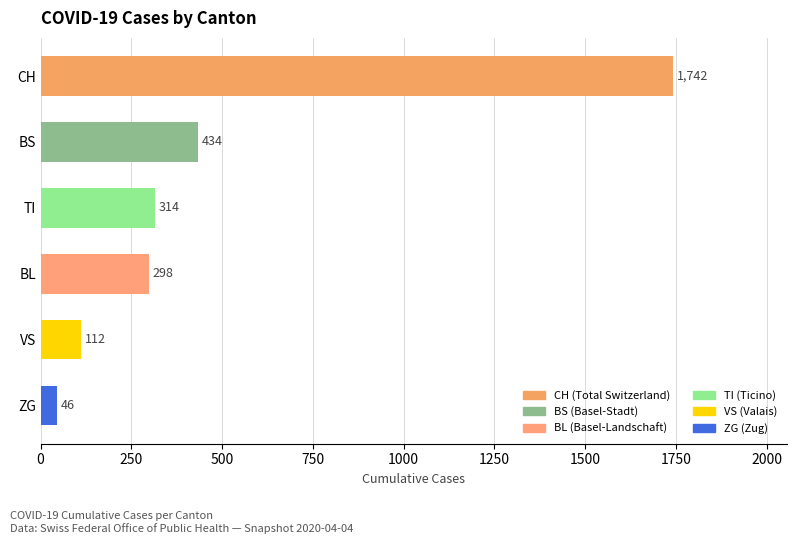

What is the greatest value displayed?

1742